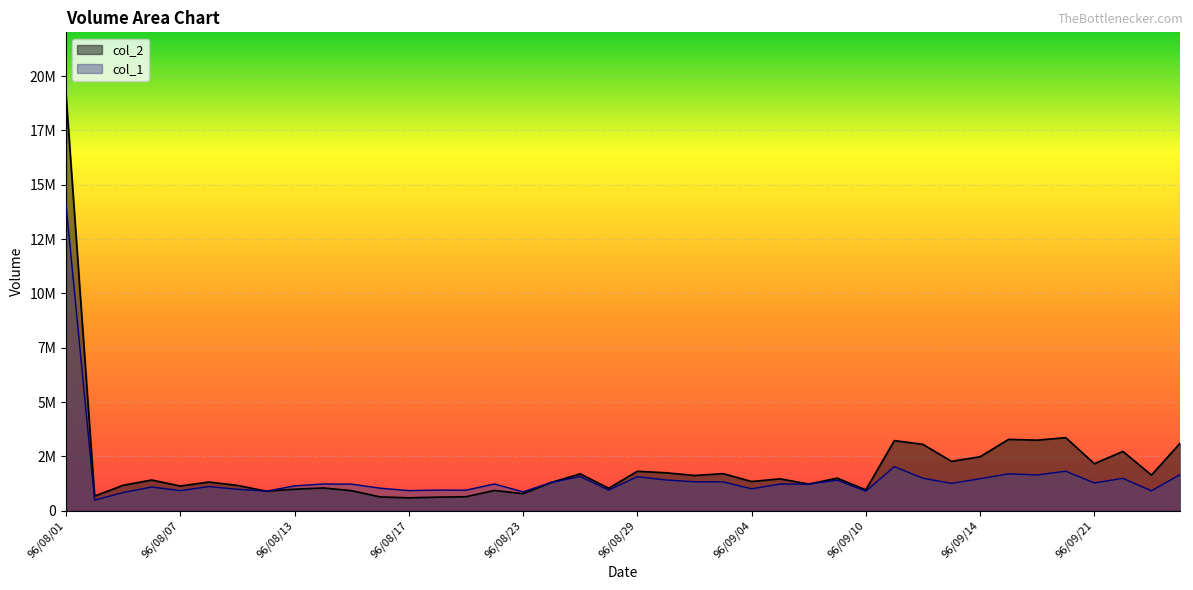

What is the label of the 28th point from the left?

96/09/07